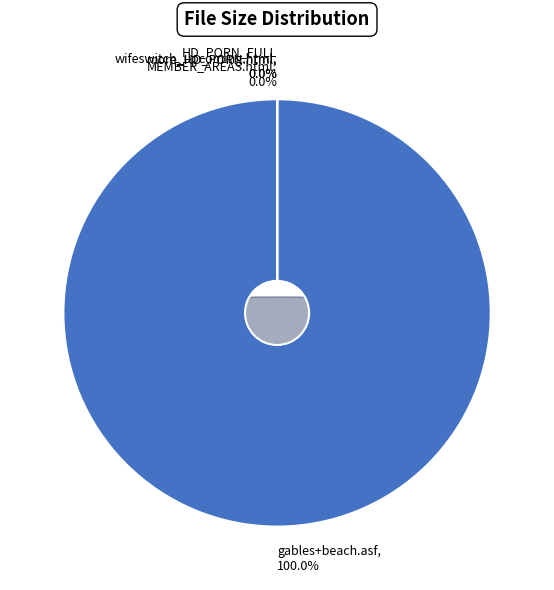

True or false: /HD_PORN_FULL_MEMBER_AREAS_ACCESS.html accounts for 1% of the total.

False